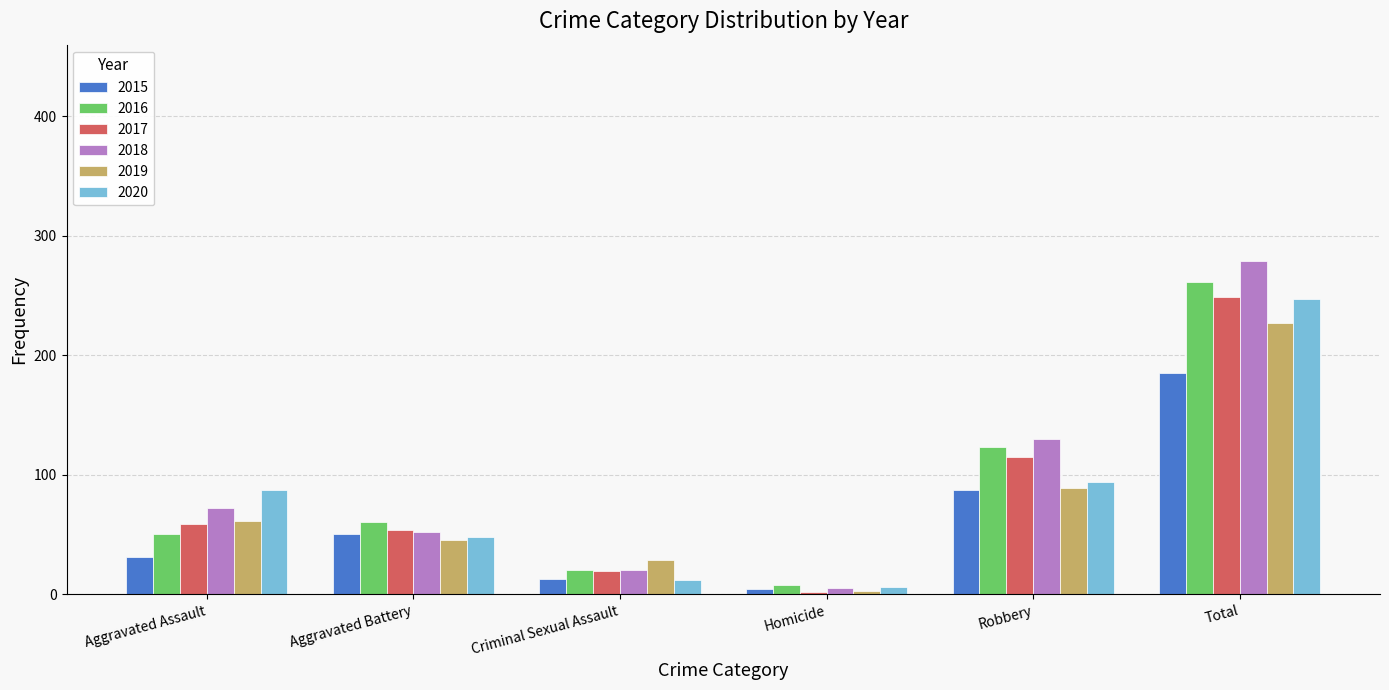

What is the maximum value shown in the chart?

279